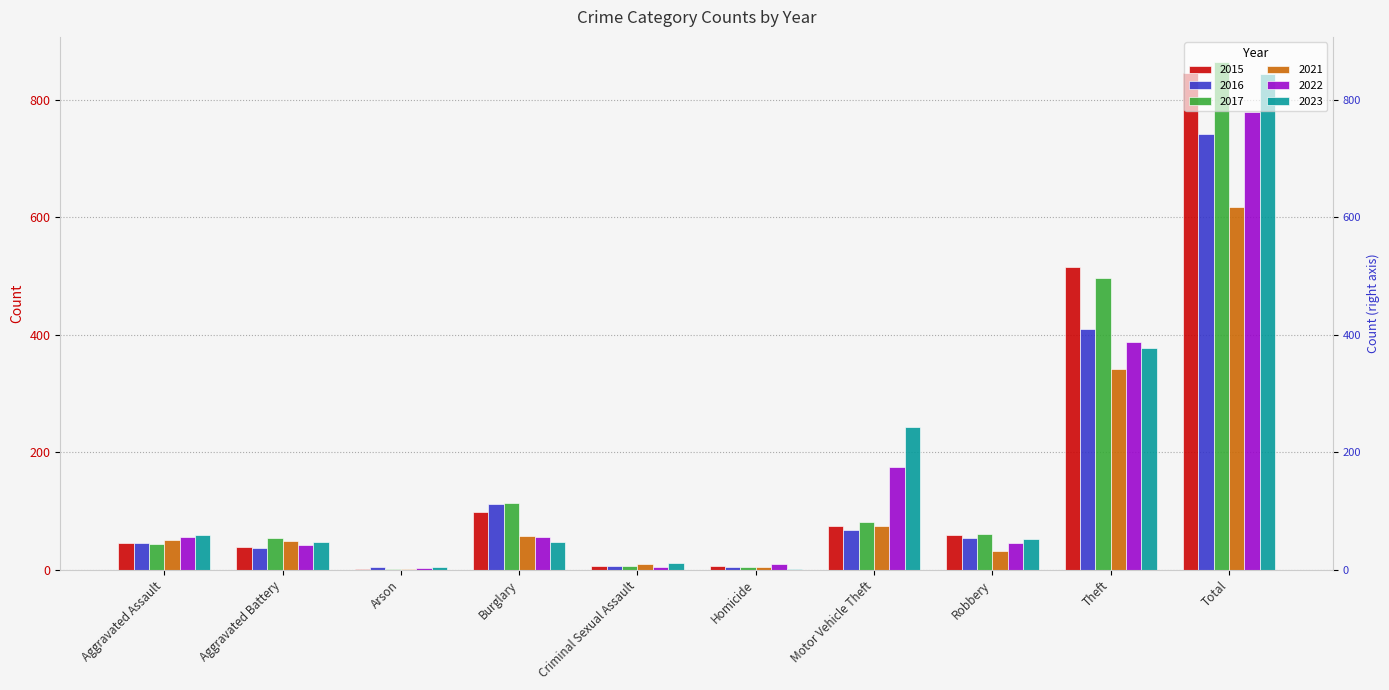

What is the sum of all 2023 values?

1688